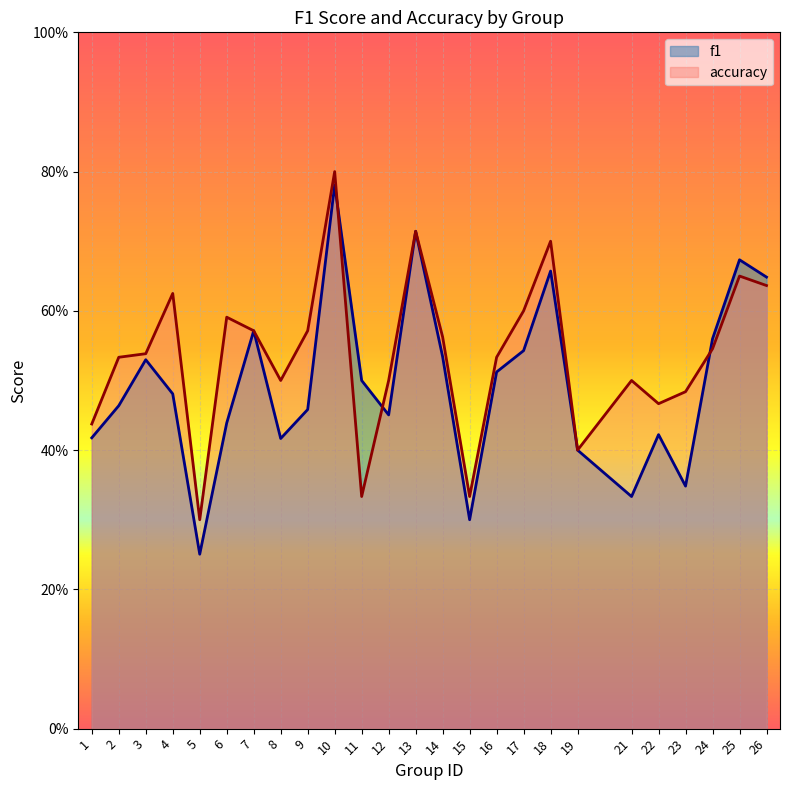

The value of accuracy at 17 is 0.3. True or false?

False